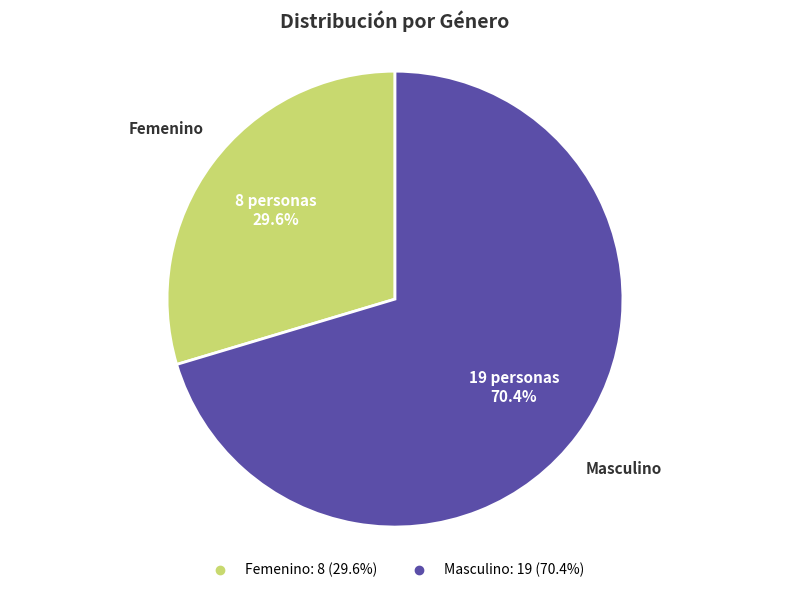

To the nearest percent, what is the difference between the largest and smallest slice percentages?

41%